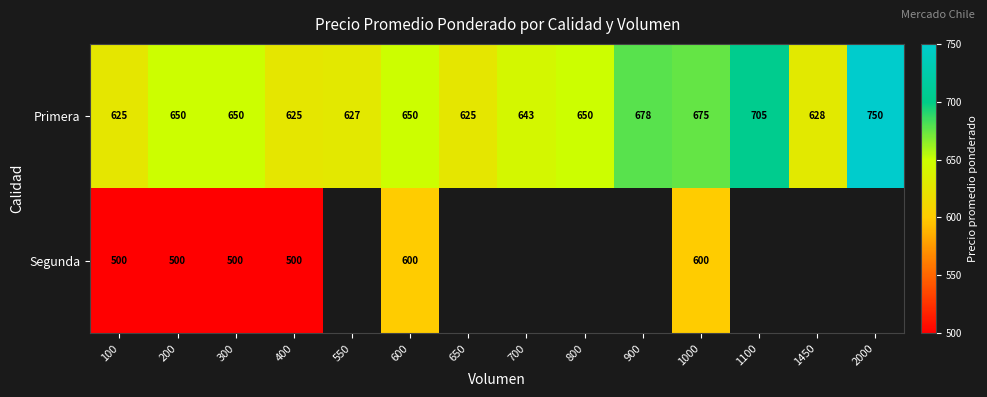

Which series changed the most between 400 and 600?

Segunda